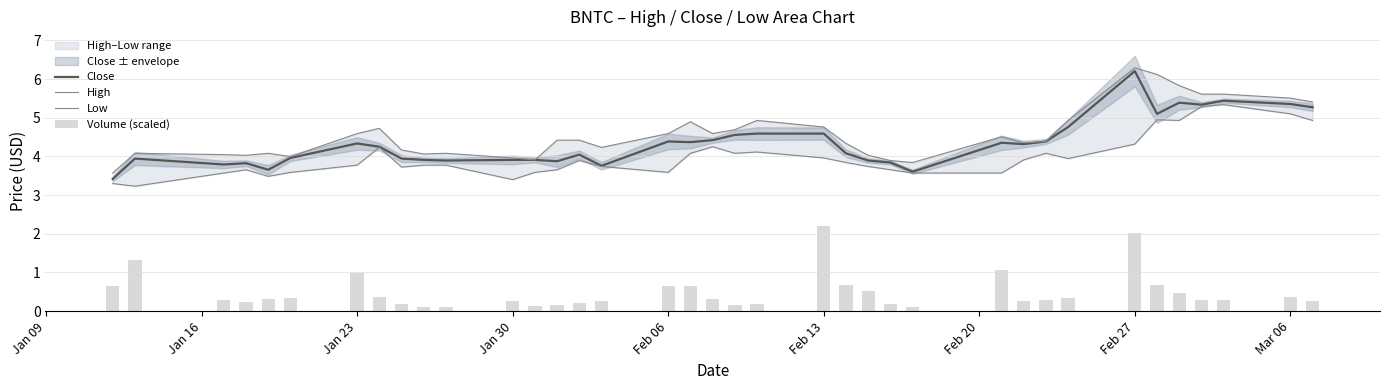

Reading left to right, what are all the values shown in this chart?

Close: 3.4	3.9	3.8	3.8	3.7	4.0	4.3	4.2	3.9	3.9	3.9	3.9	3.9	3.9	4.0	3.8	4.4	4.4	4.4	4.6	4.6	4.6	4.1	3.9	3.8	3.6	4.4	4.3	4.4	4.8	6.2	5.1	5.4	5.3	5.4	5.4	5.3
High: 3.6	4.1	4.0	4.0	4.1	4.0	4.6	4.7	4.2	4.1	4.1	4.0	3.9	4.4	4.4	4.2	4.6	4.9	4.6	4.7	4.9	4.8	4.3	4.0	3.9	3.8	4.5	4.4	4.4	4.9	6.3	6.1	5.8	5.6	5.6	5.5	5.4
Low: 3.3	3.2	3.6	3.7	3.5	3.6	3.8	4.2	3.7	3.8	3.8	3.4	3.6	3.7	3.9	3.7	3.6	4.1	4.2	4.1	4.1	4.0	3.8	3.7	3.7	3.6	3.6	3.9	4.1	3.9	4.3	4.9	4.9	5.3	5.3	5.1	4.9
Volume (scaled): 0.6	1.3	0.3	0.2	0.3	0.3	1.0	0.4	0.2	0.1	0.1	0.3	0.1	0.2	0.2	0.3	0.7	0.7	0.3	0.2	0.2	2.2	0.7	0.5	0.2	0.1	1.1	0.3	0.3	0.3	2.0	0.7	0.5	0.3	0.3	0.4	0.3